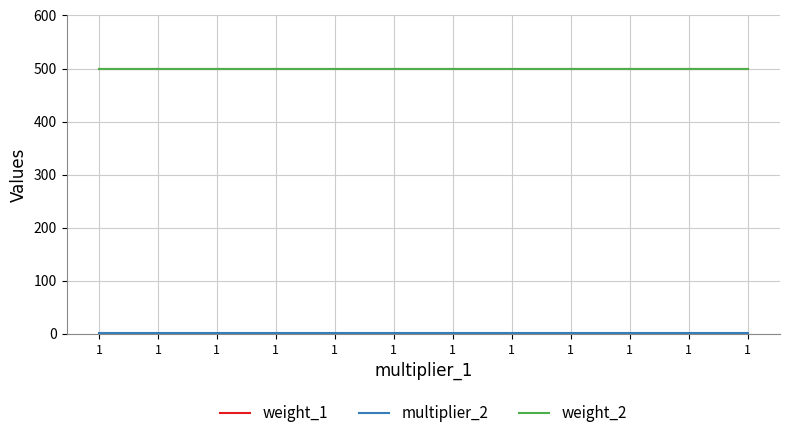

The weight_2 series shows 500 at 1. True or false?

True